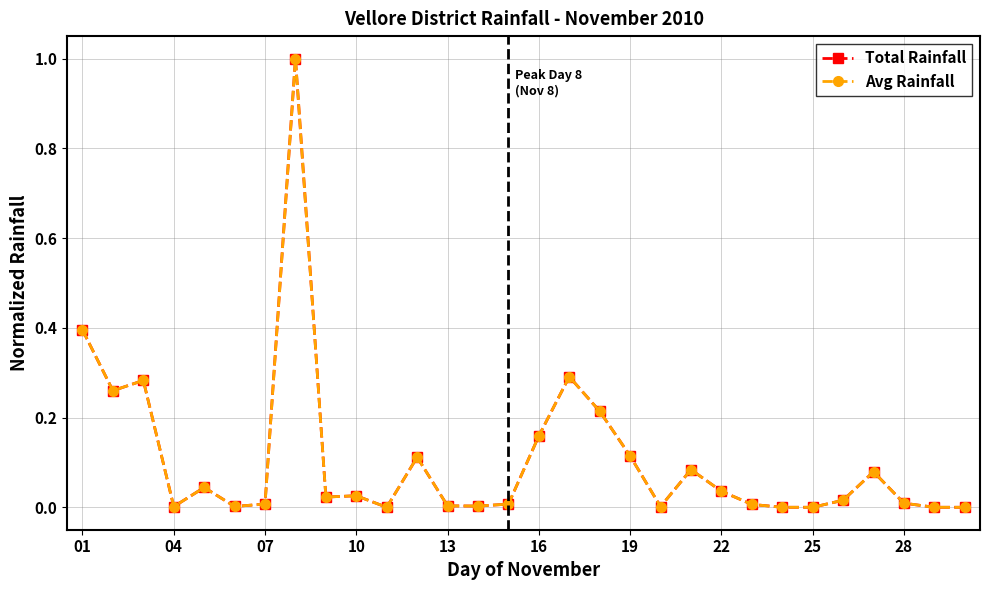

What is the greatest value displayed?

1.0